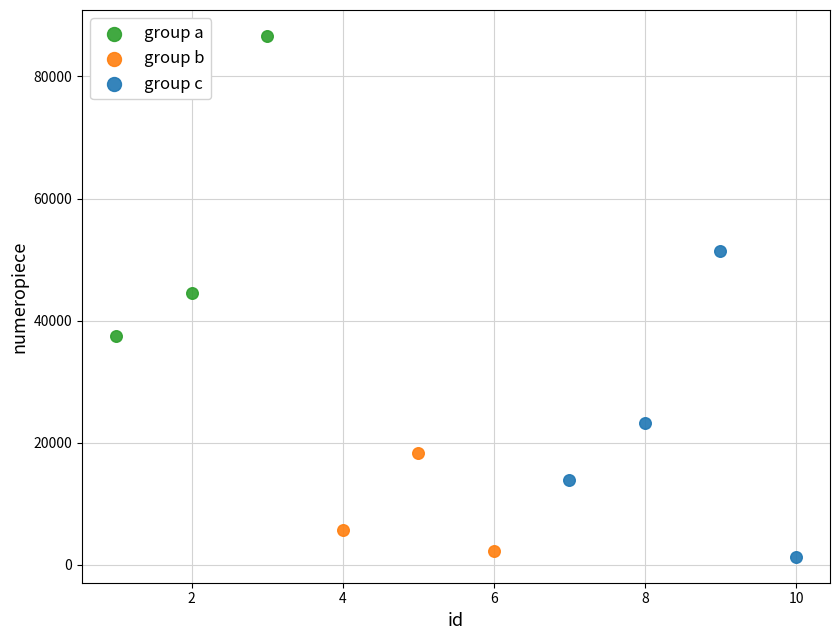

Which series contains the highest Y value?

group a